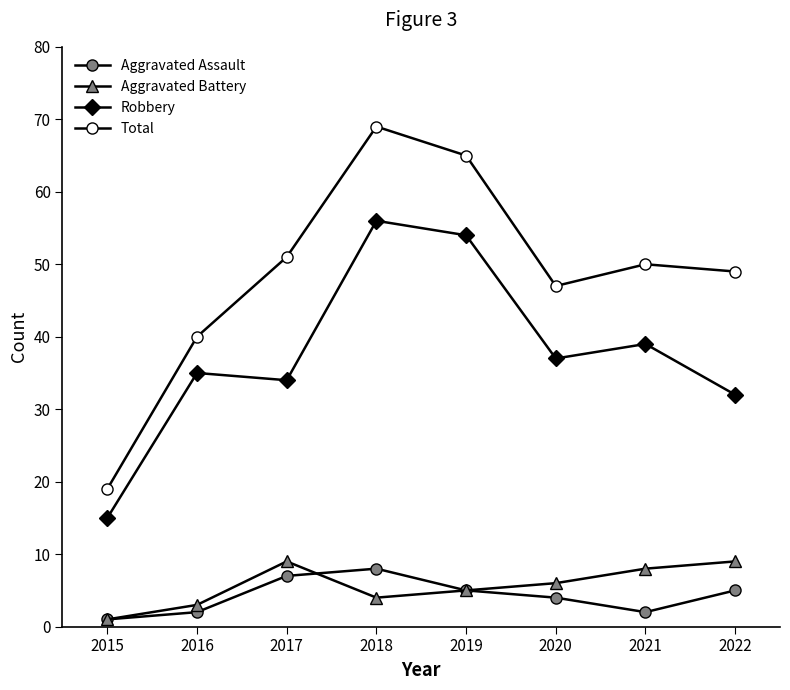

Does the chart have visible grid lines?

No